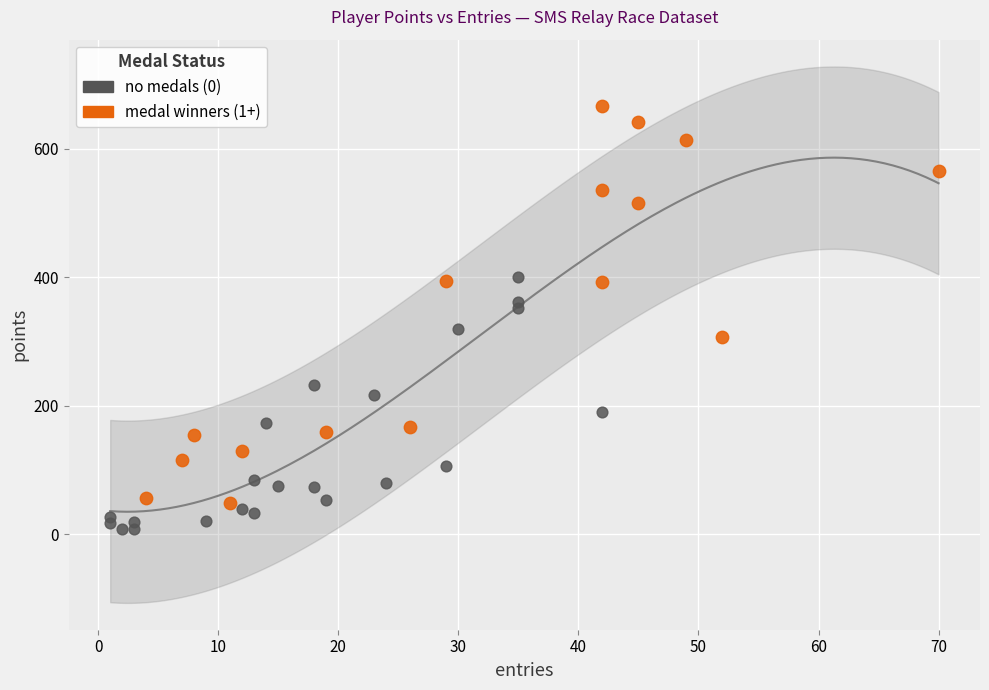

Which series has the widest spread of Y values?

medal winners (1+)